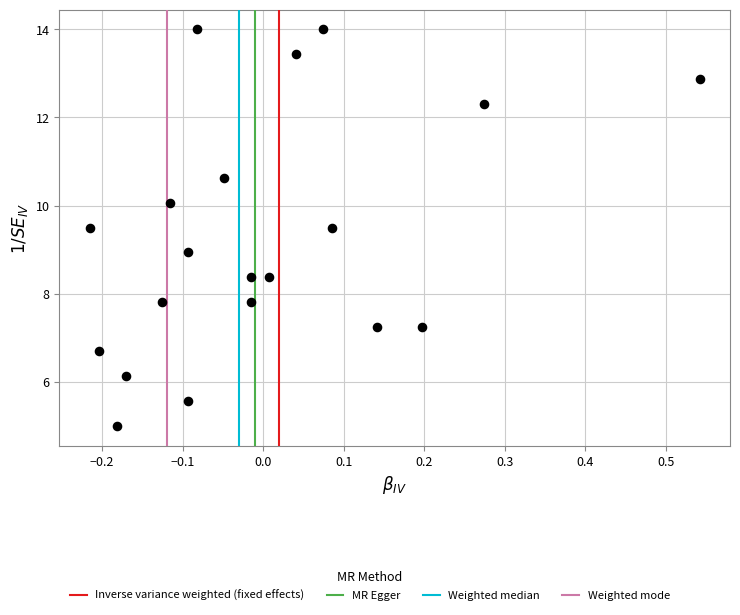

What is the range of X values (max minus min)?

0.8